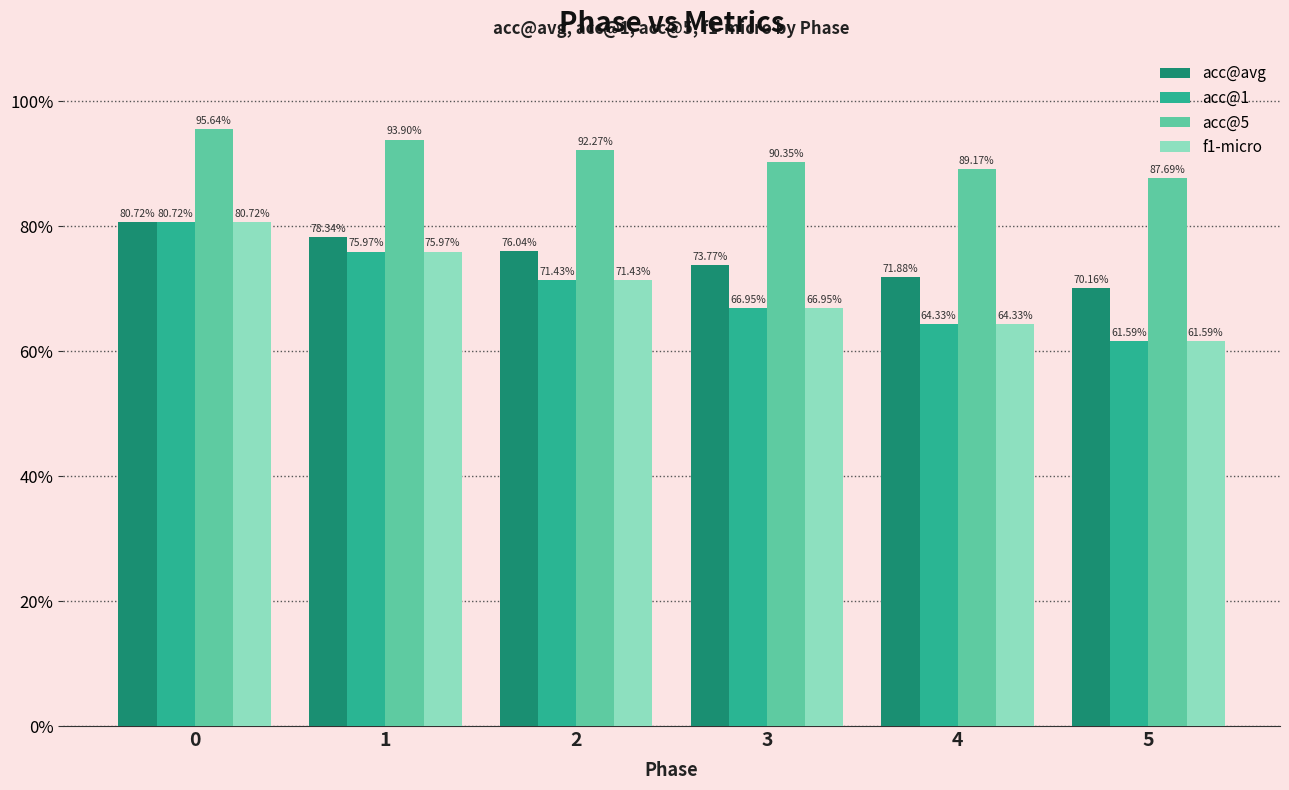

What are all the series names shown in the legend?

acc@avg, acc@1, acc@5, f1-micro